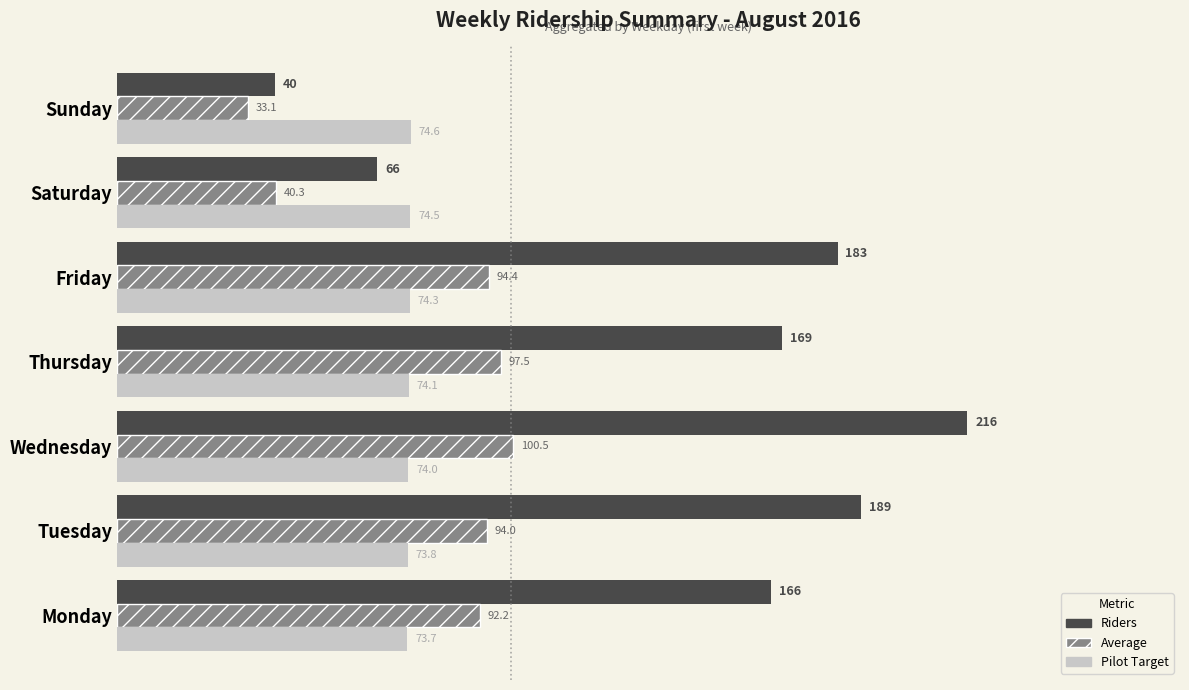

At which category is the sum across all series the highest?

Wednesday